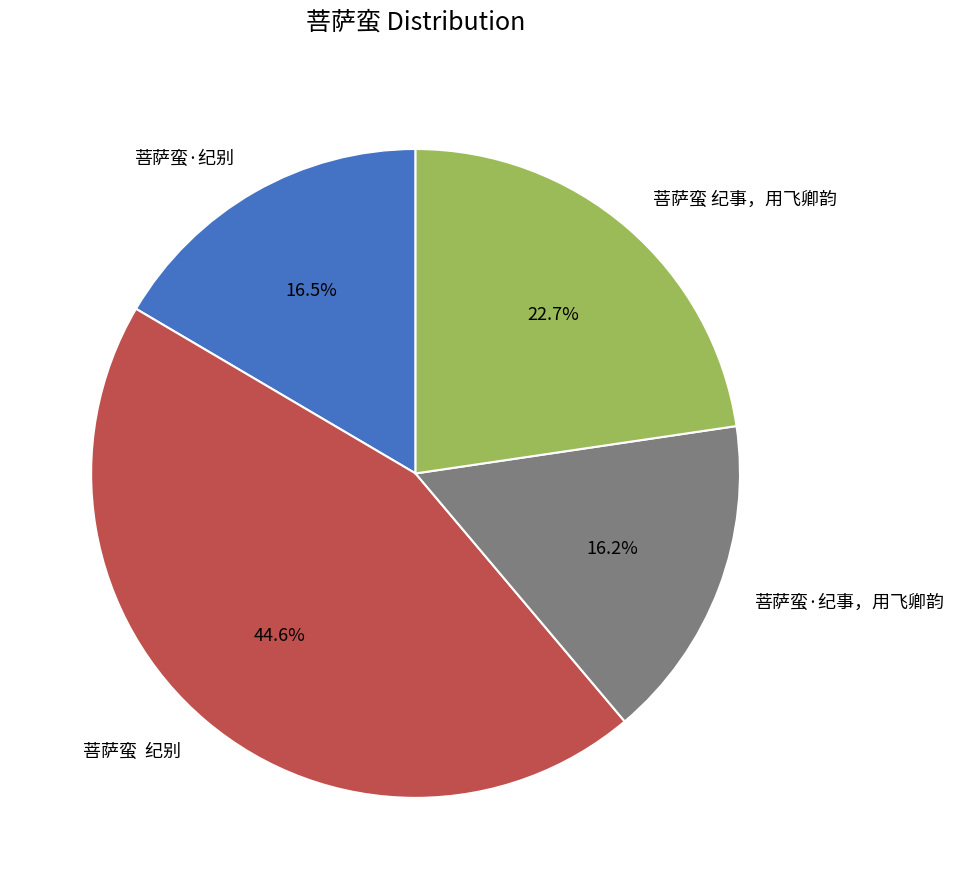

Does 菩萨蛮 纪事，用飞卿韵 represent more than half of the total?

No